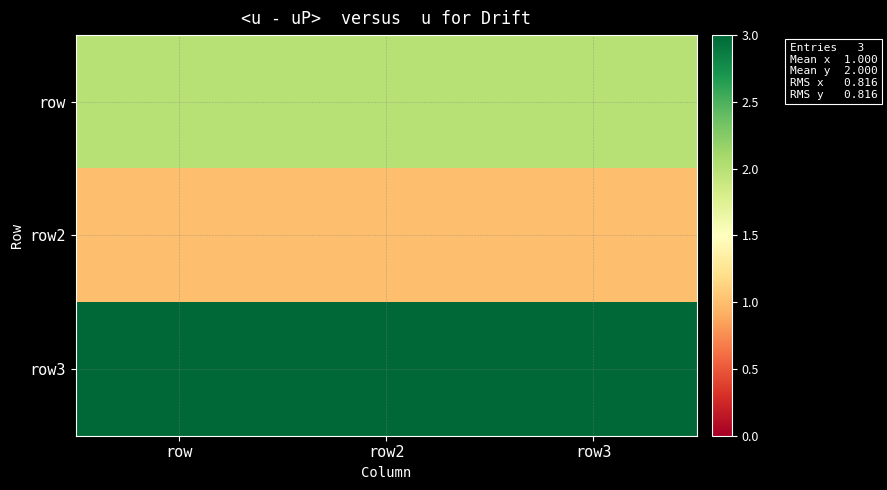

Rank the series by their average value, from lowest to highest.

row2, row, row3